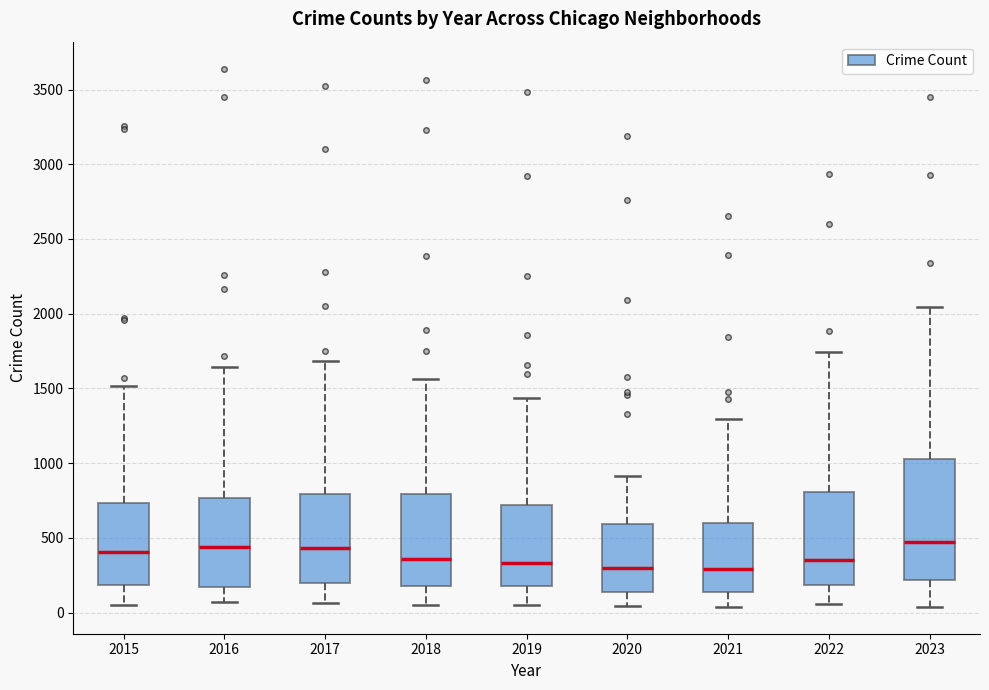

Reading left to right, transcribe this box plot: for each box, give where its median line is, the range the box spans, and where its two whiskers end, as read against the y-axis. The values are not printed on the chart, so give them approximately, as read against the axis.

2015: median 400, box 200 to 750, whiskers 50 to 1500
2016: median 450, box 150 to 750, whiskers 50 to 1650
2017: median 450, box 200 to 800, whiskers 50 to 1700
2018: median 350, box 200 to 800, whiskers 50 to 1550
2019: median 350, box 200 to 700, whiskers 50 to 1450
2020: median 300, box 150 to 600, whiskers 50 to 900
2021: median 300, box 150 to 600, whiskers 50 to 1300
2022: median 350, box 200 to 800, whiskers 50 to 1750
2023: median 450, box 200 to 1050, whiskers 50 to 2050